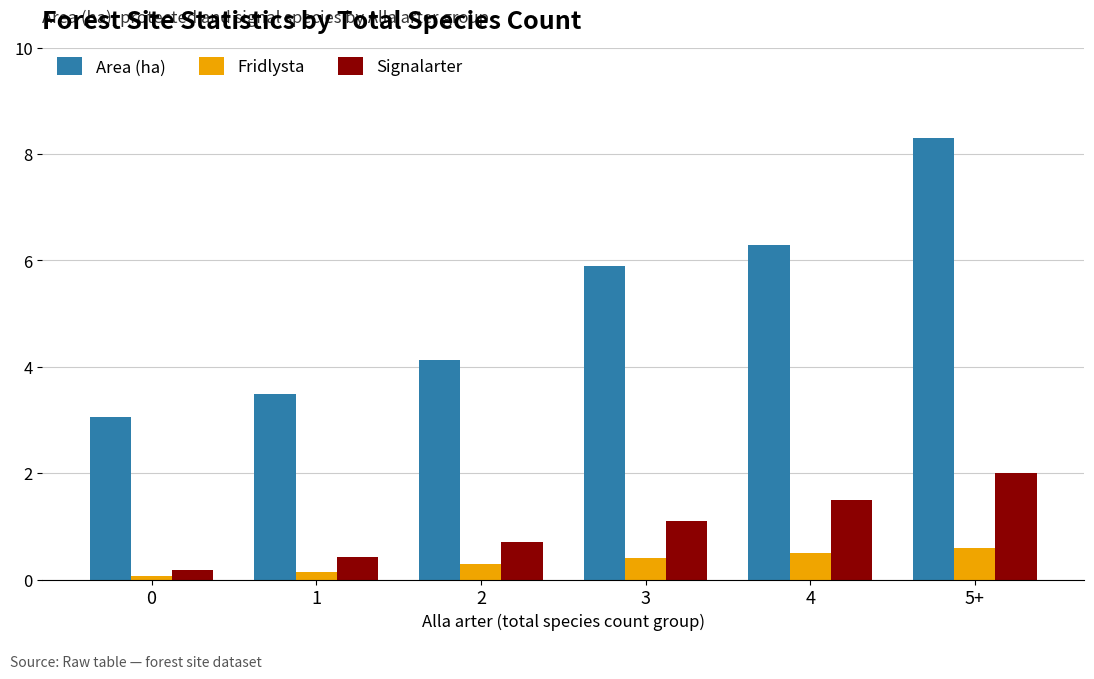

Which series has the largest range (max minus min)?

Area (ha)